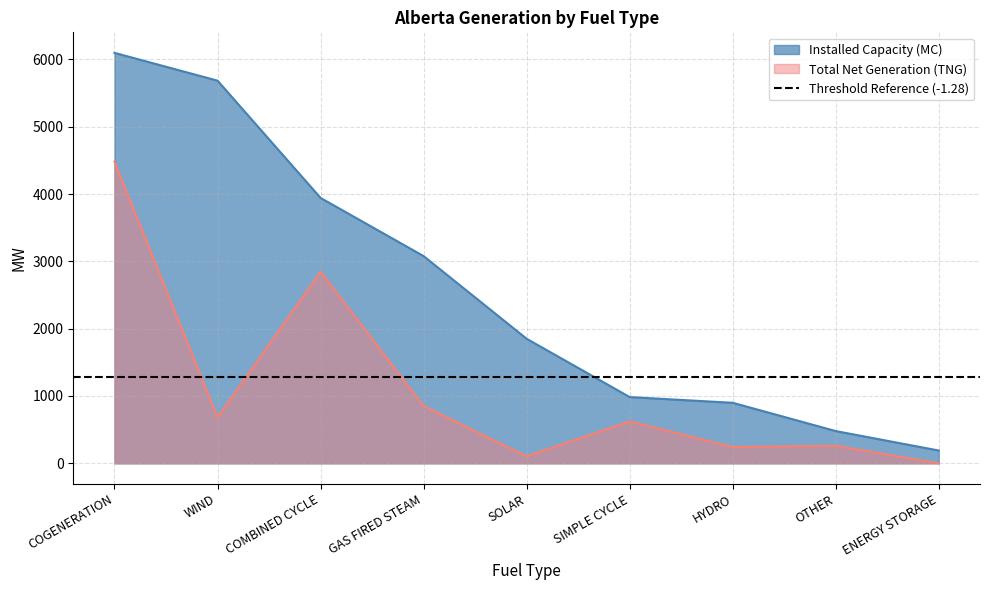

How many values in the Installed Capacity (MC) series are below 1850?

4